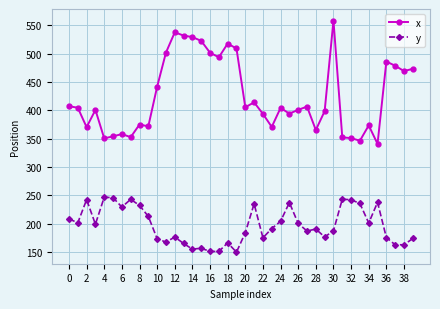

True or false: y and x cross at least once.

False